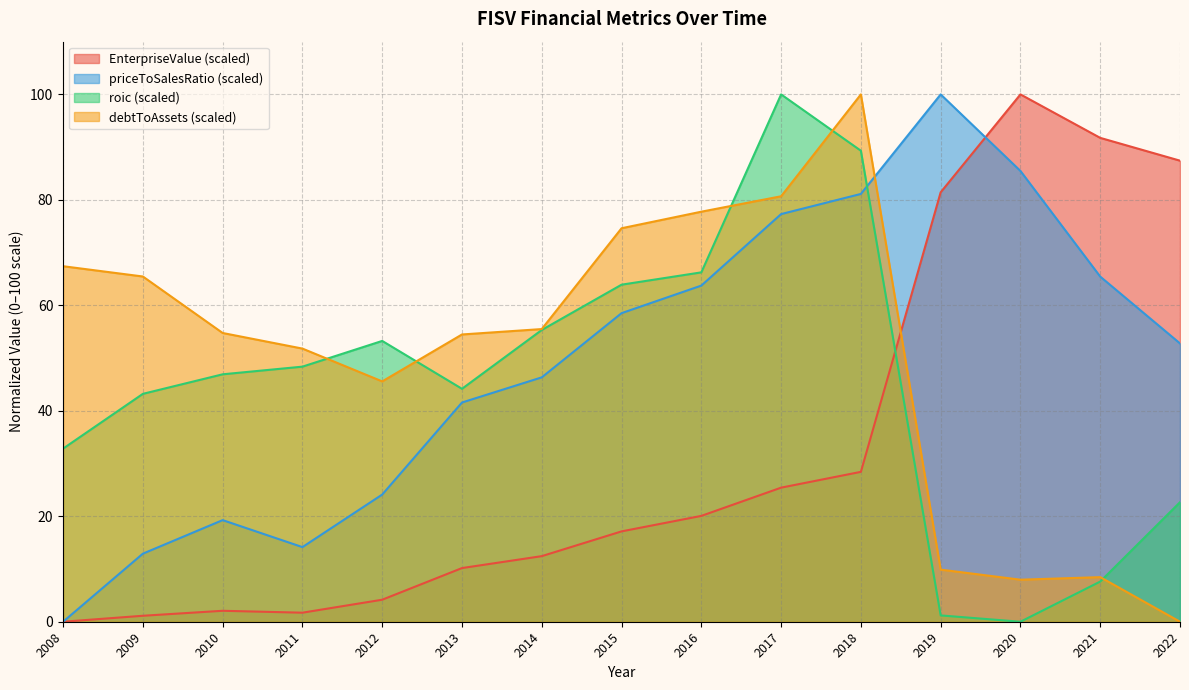

At which label does debtToAssets reach its peak?

2018